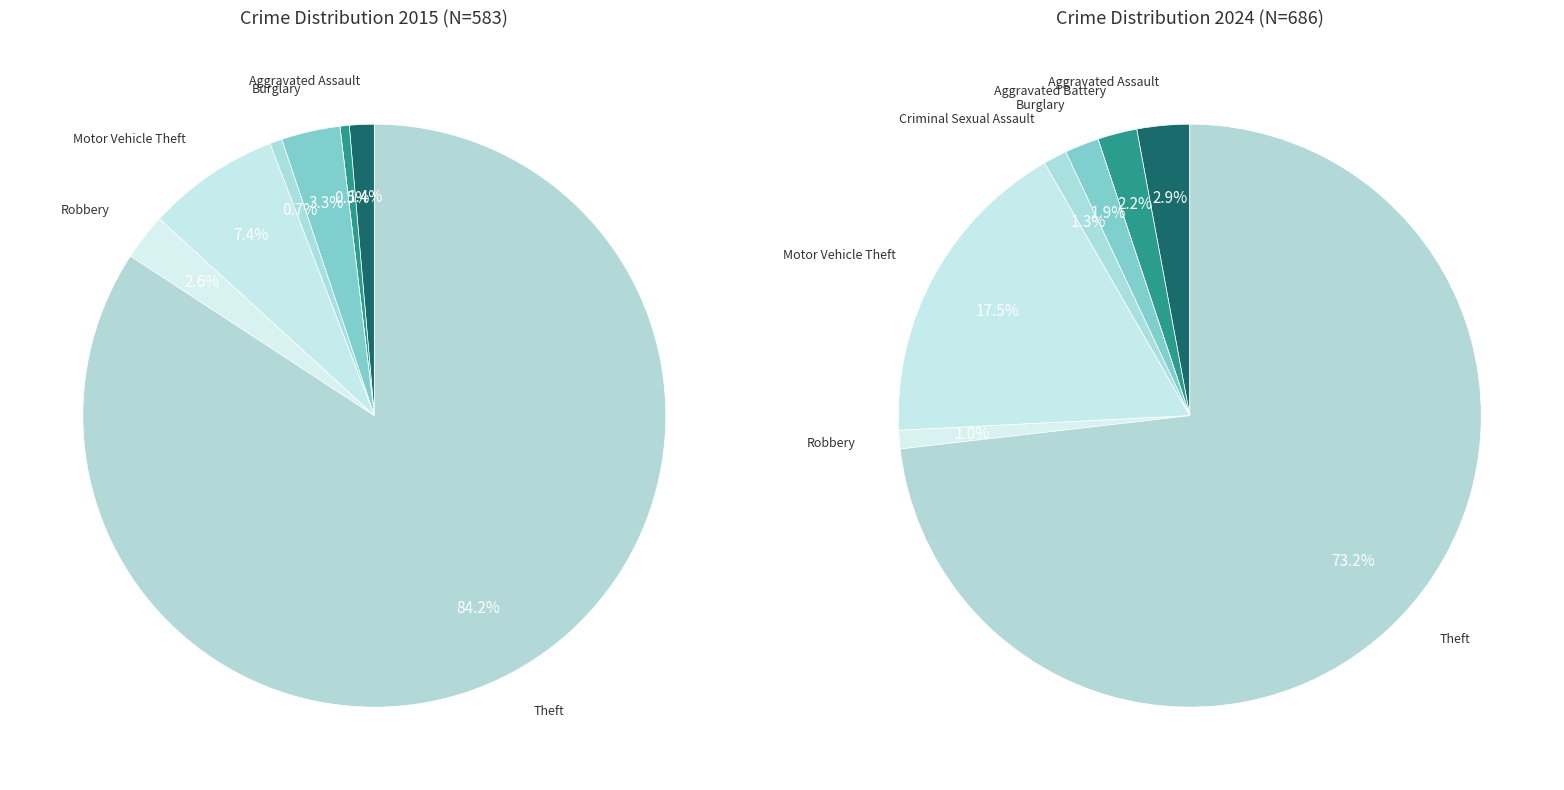

Combined, do 4 and 2 account for over 50%?

No